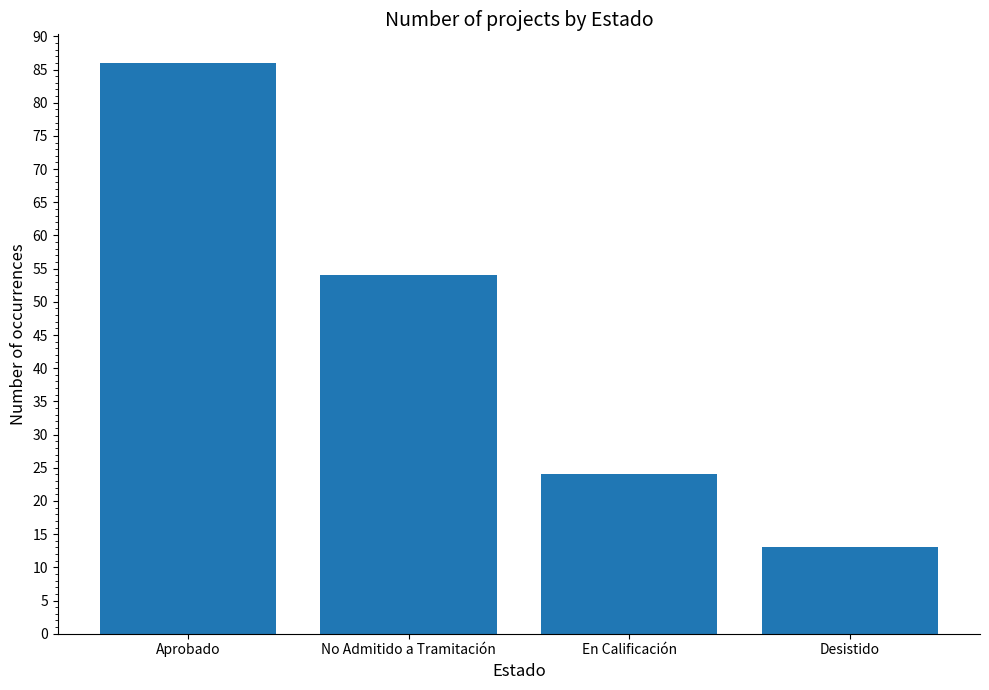

Read the value at Aprobado, to the nearest 10.

90